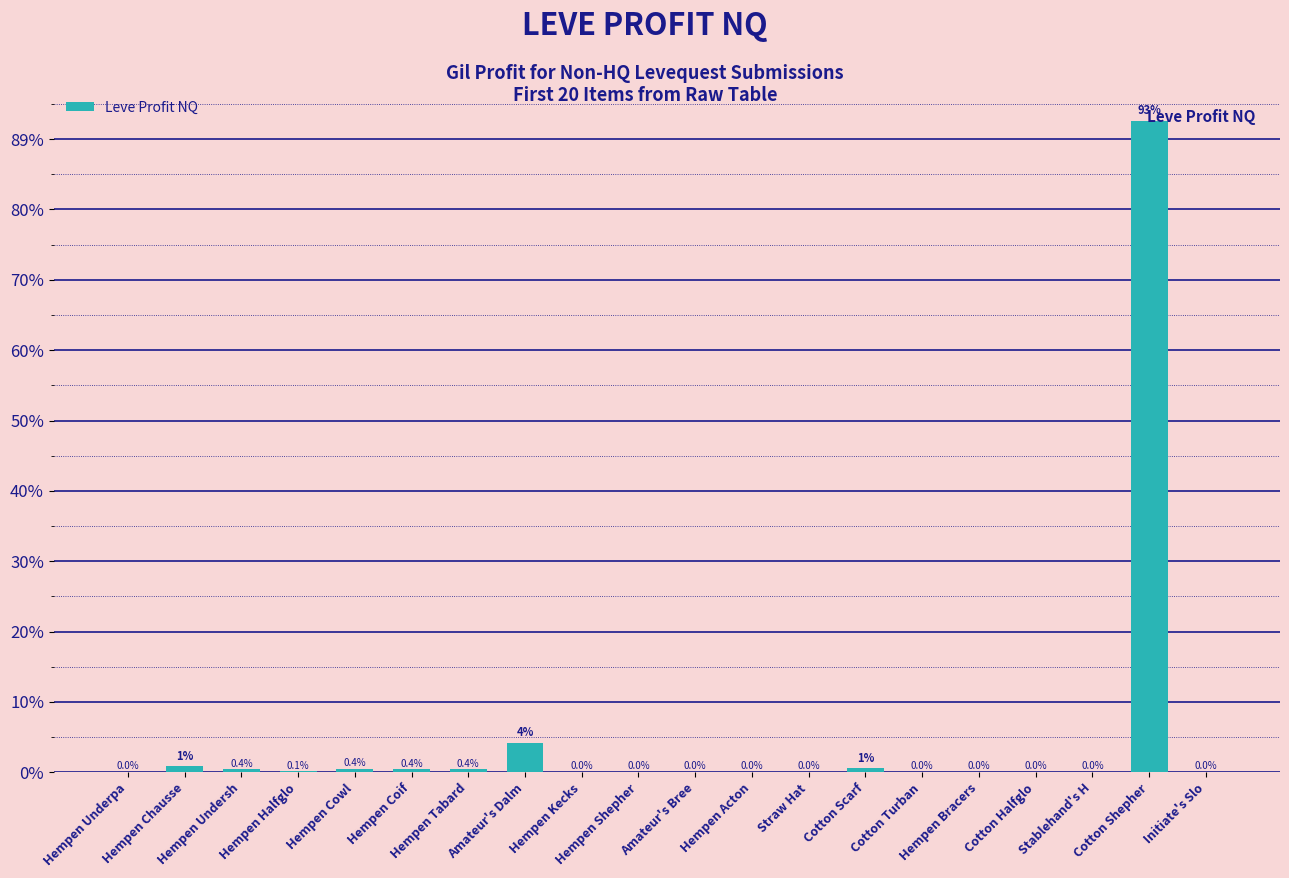

Count the number of categories in the chart.

20